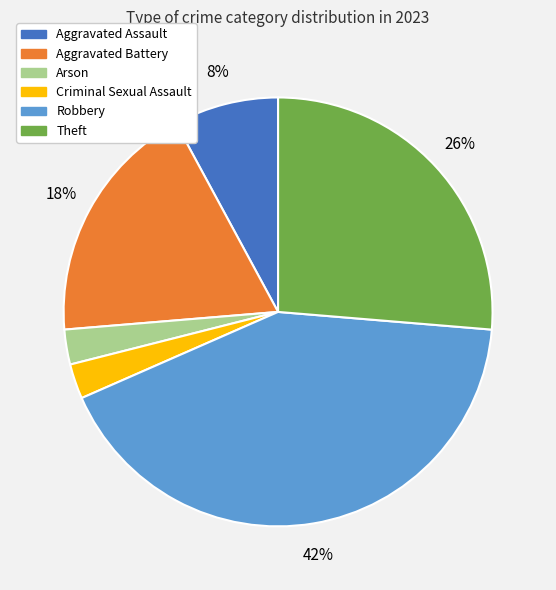

Do Theft and Aggravated Battery together represent more than half of the pie?

No